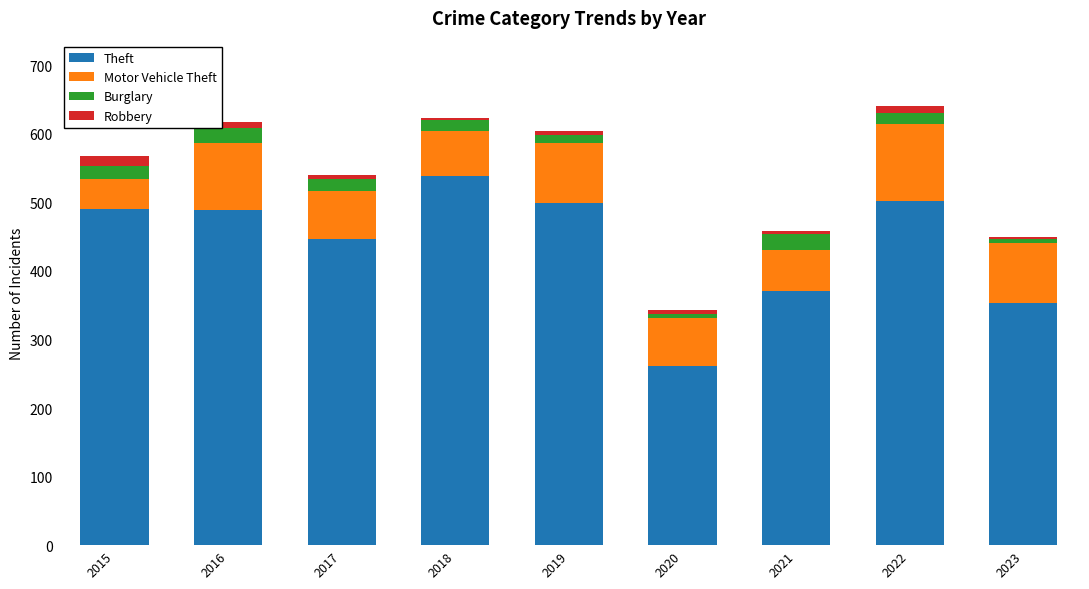

The value of Theft at 2019 is 102. True or false?

False